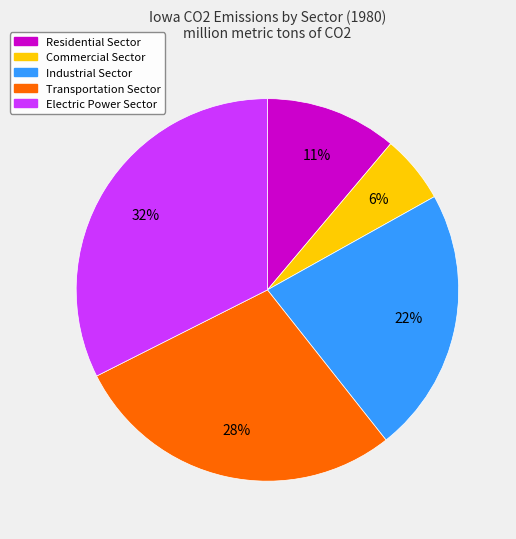

Is Residential Sector the majority of the pie?

No